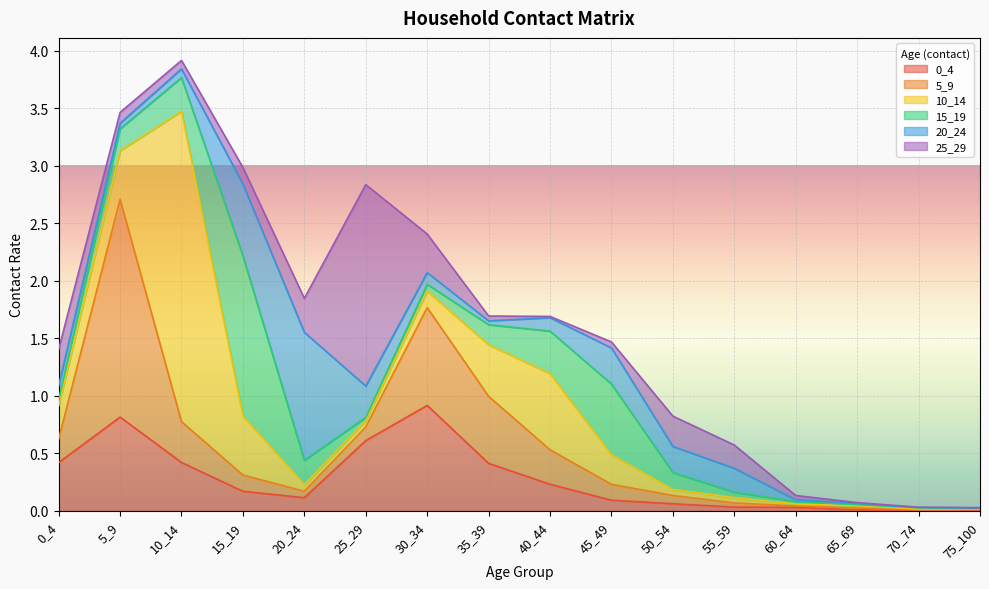

Reading right to left, extract all data points from this chart.

0_4: 75_100=0.0	70_74=0.0	65_69=0.0	60_64=0.0	55_59=0.0	50_54=0.1	45_49=0.1	40_44=0.2	35_39=0.4	30_34=0.9	25_29=0.6	20_24=0.1	15_19=0.2	10_14=0.4	5_9=0.8	0_4=0.4
5_9: 75_100=0.0	70_74=0.0	65_69=0.0	60_64=0.0	55_59=0.0	50_54=0.1	45_49=0.1	40_44=0.3	35_39=0.6	30_34=0.9	25_29=0.1	20_24=0.1	15_19=0.1	10_14=0.4	5_9=1.9	0_4=0.2
10_14: 75_100=0.0	70_74=0.0	65_69=0.0	60_64=0.0	55_59=0.0	50_54=0.1	45_49=0.3	40_44=0.7	35_39=0.4	30_34=0.1	25_29=0.1	20_24=0.1	15_19=0.5	10_14=2.7	5_9=0.4	0_4=0.3
15_19: 75_100=0.0	70_74=0.0	65_69=0.0	60_64=0.0	55_59=0.0	50_54=0.1	45_49=0.6	40_44=0.4	35_39=0.2	30_34=0.1	25_29=0.0	20_24=0.2	15_19=1.4	10_14=0.3	5_9=0.2	0_4=0.1
20_24: 75_100=0.0	70_74=0.0	65_69=0.0	60_64=0.0	55_59=0.2	50_54=0.2	45_49=0.3	40_44=0.1	35_39=0.0	30_34=0.1	25_29=0.3	20_24=1.1	15_19=0.6	10_14=0.1	5_9=0.0	0_4=0.1
25_29: 75_100=0.0	70_74=0.0	65_69=0.0	60_64=0.0	55_59=0.2	50_54=0.3	45_49=0.1	40_44=0.0	35_39=0.0	30_34=0.3	25_29=1.8	20_24=0.3	15_19=0.1	10_14=0.1	5_9=0.1	0_4=0.3